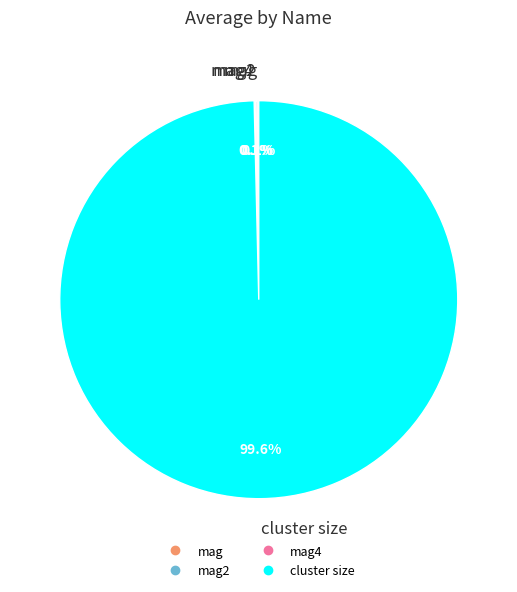

Does any single category account for the majority?

Yes